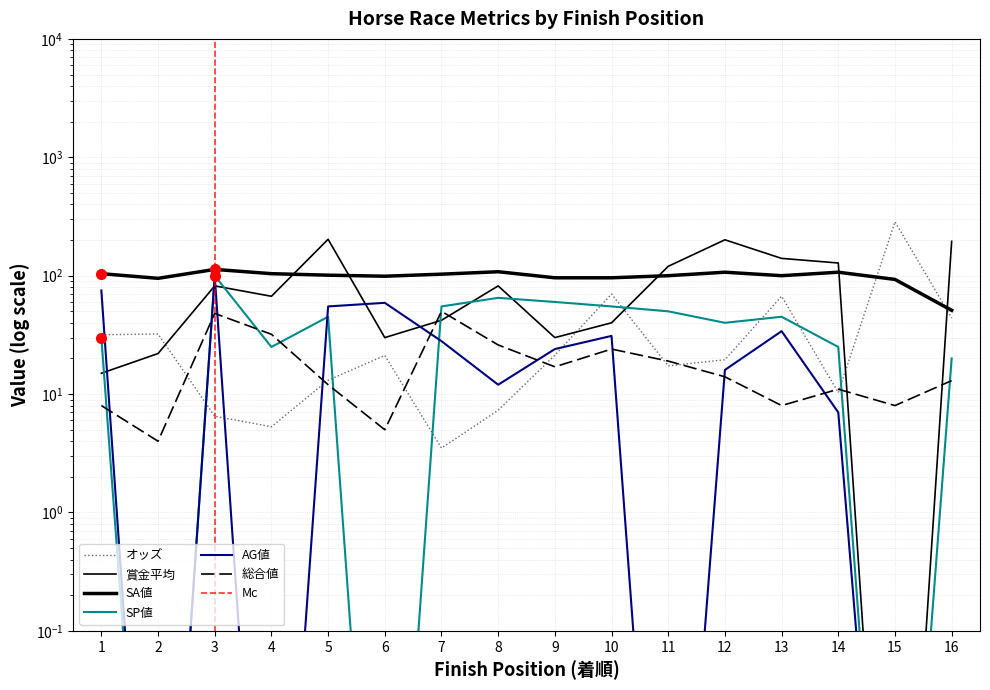

Between 10 and 5, which is larger?

10